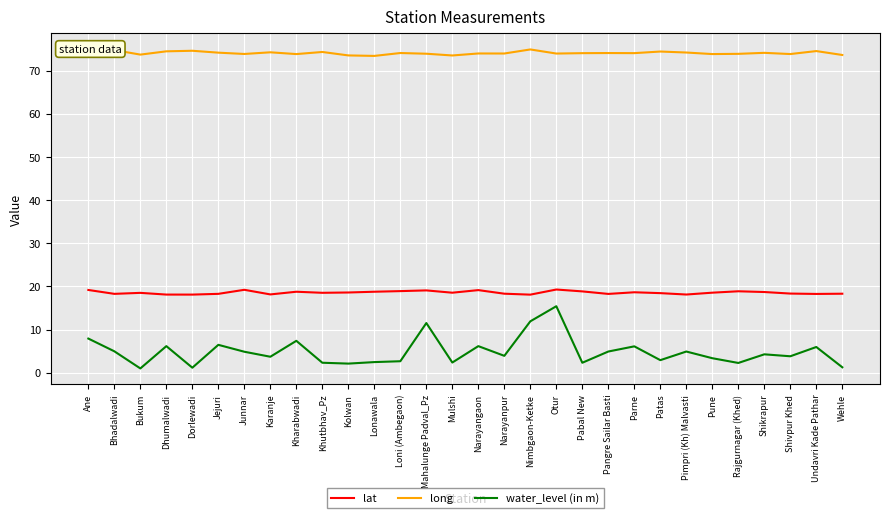

What is the highest value of the water_level (in m) series?

15.4